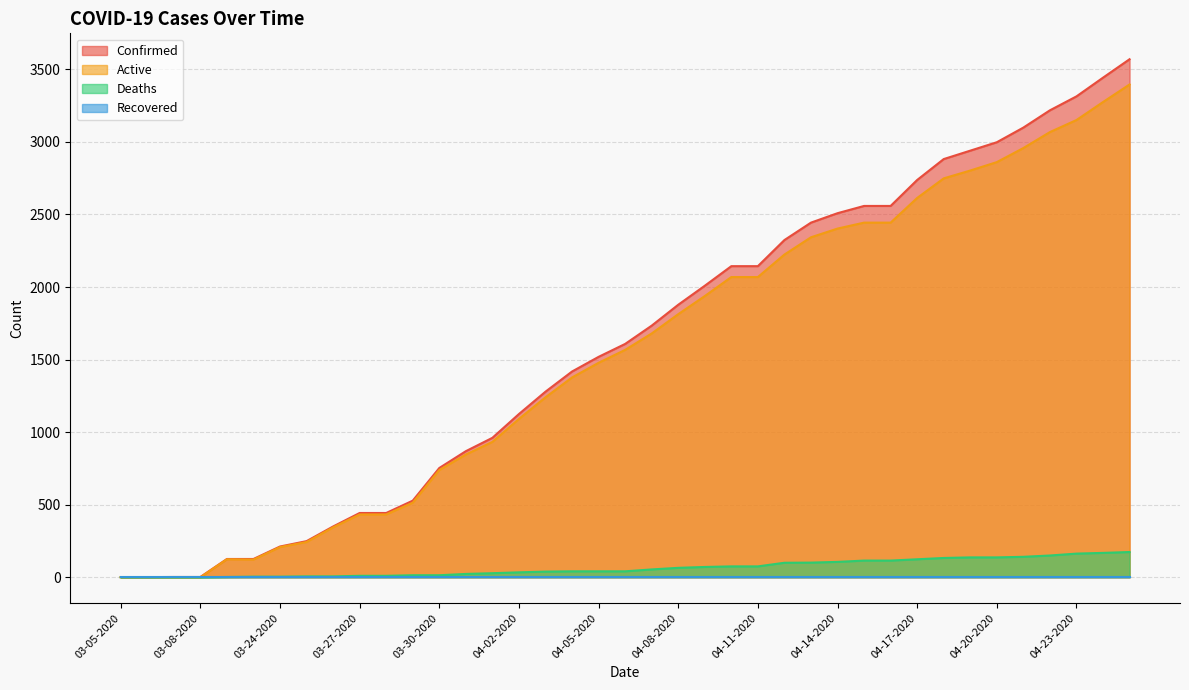

What is the highest value of the Confirmed series?

3570